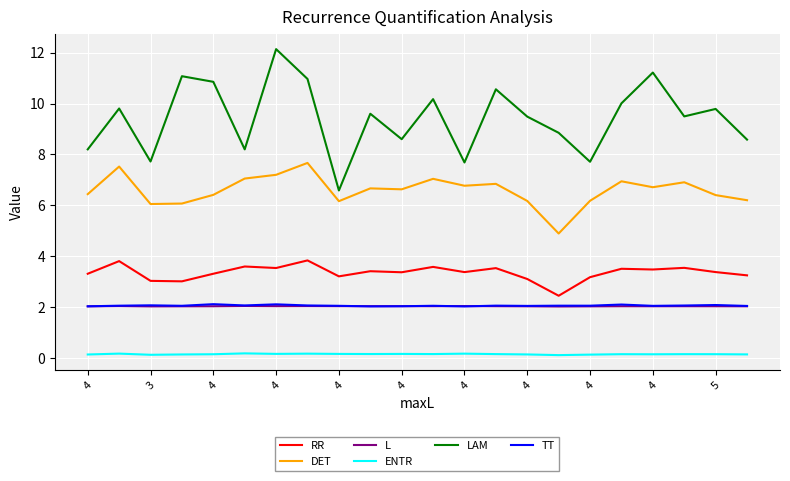

True or false: TT and LAM cross at least once.

False